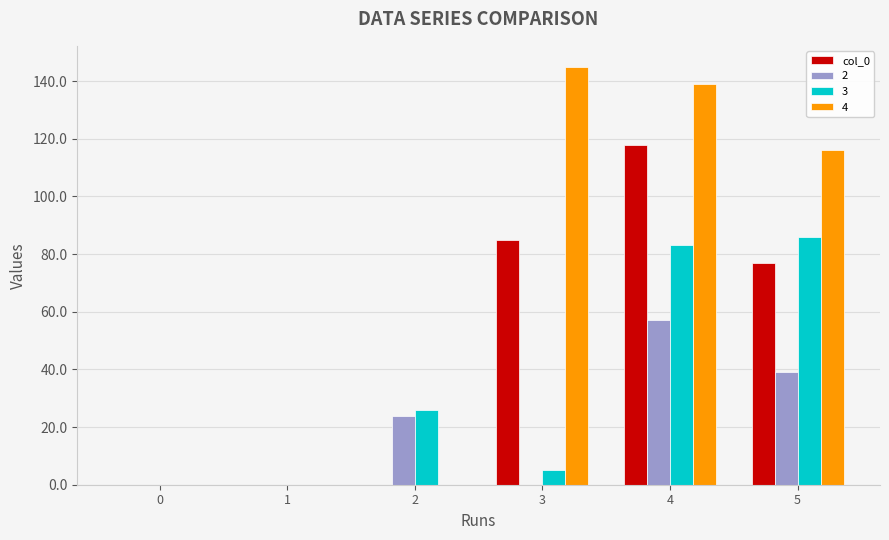

Is the value of col_0 at 4 greater than the value of 4 at 3?

No